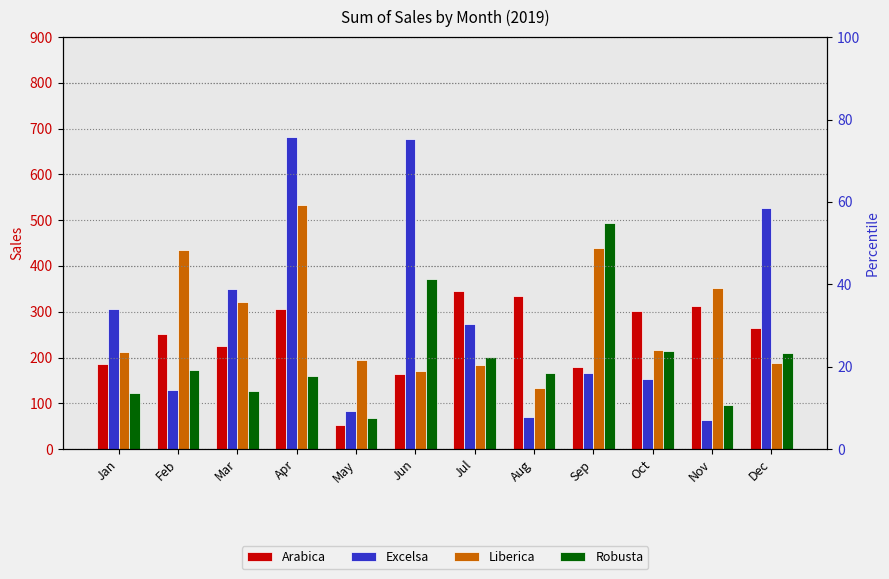

Rank the series at Apr from lowest to highest value.

Robusta, Arabica, Liberica, Excelsa